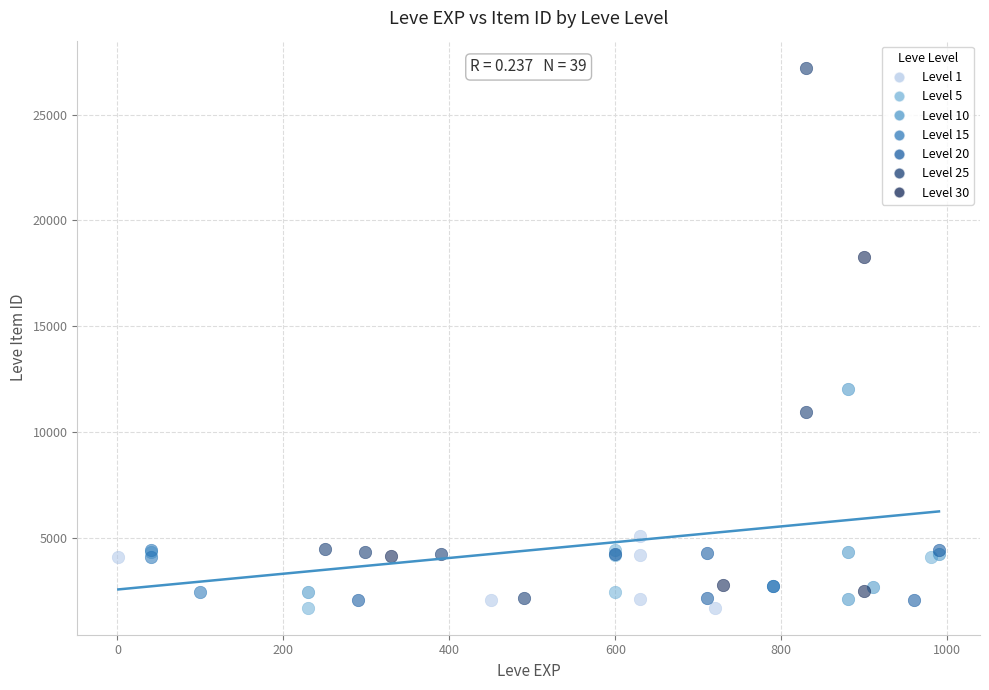

Which series has the widest spread of Y values?

Level 25